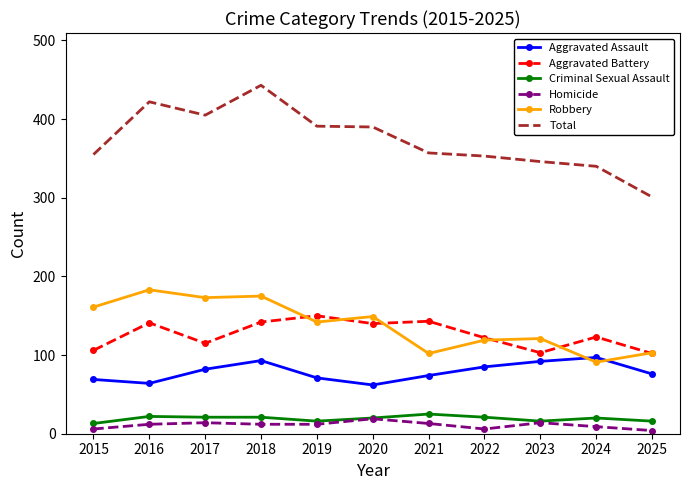

True or false: Aggravated Assault has a value of 69 at 2015.

True